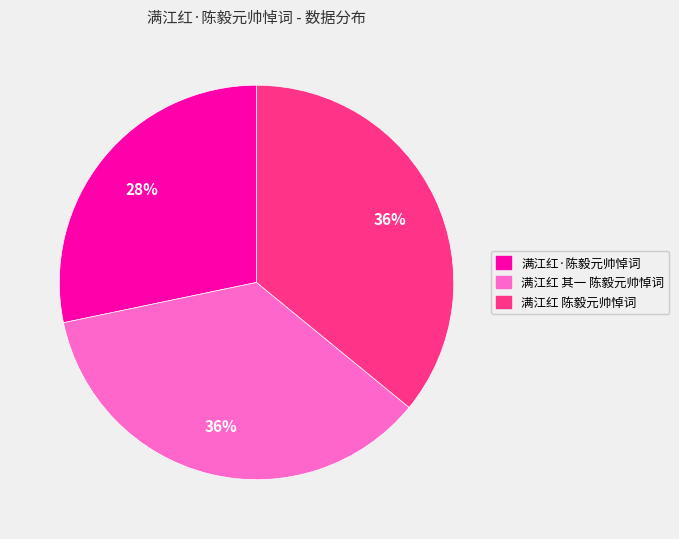

To the nearest percent, what percentage of the pie is 满江红 其一 陈毅元帅悼词?

36%